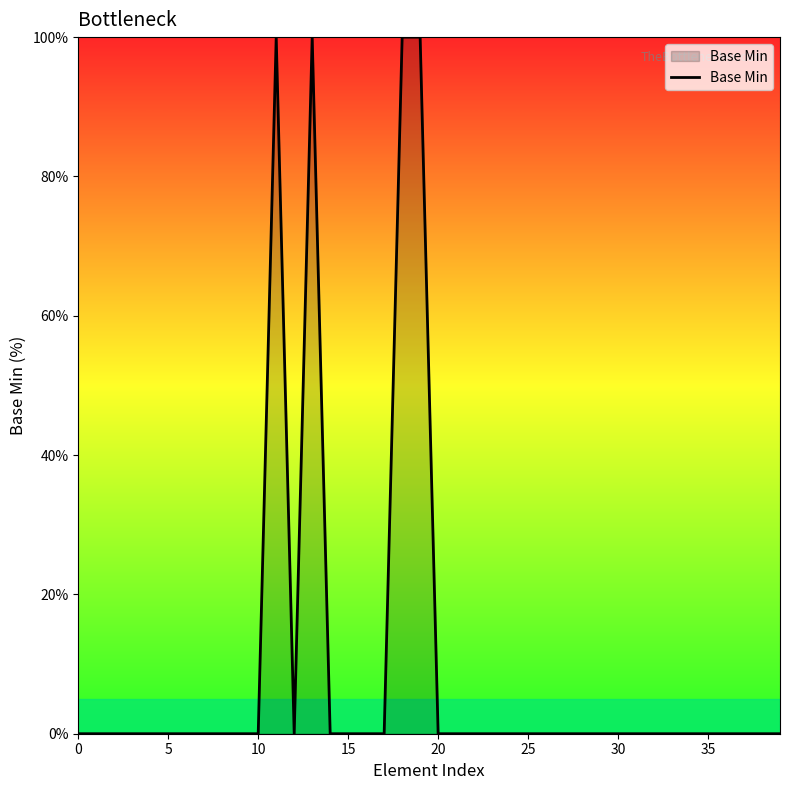

What is the maximum value shown in the chart?

100